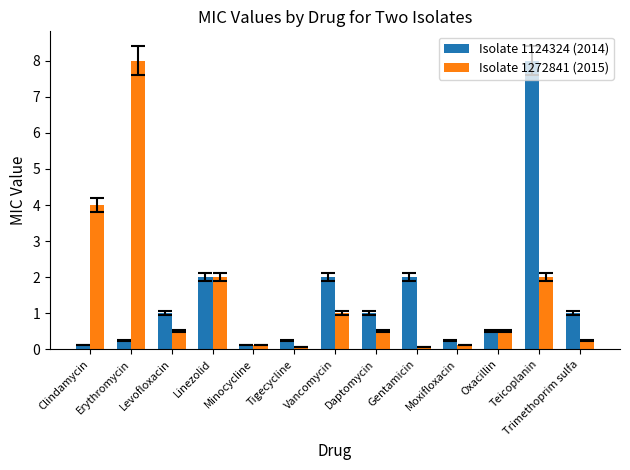

What is the maximum value for Isolate 1272841 (2015)?

8.0